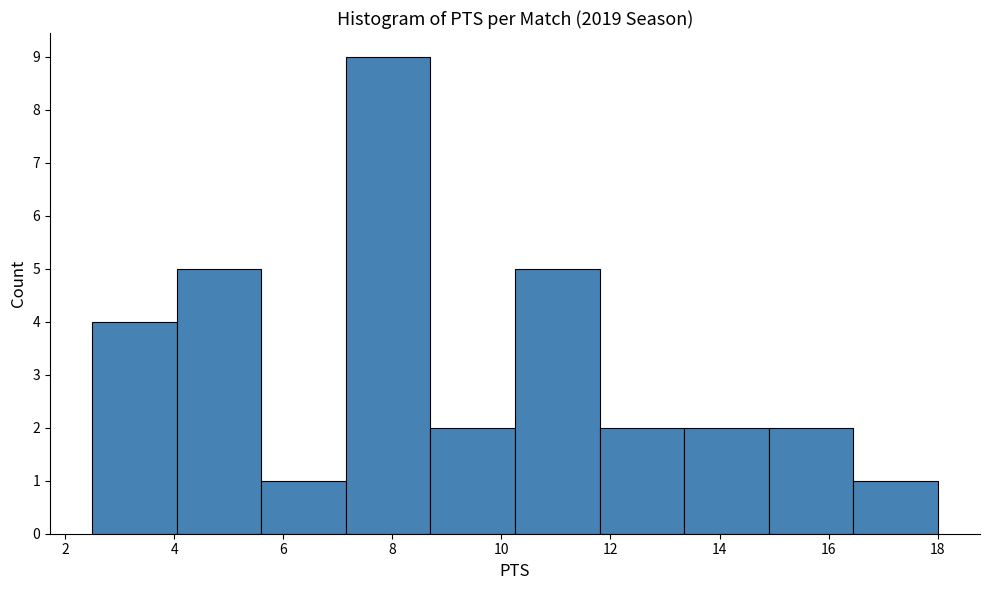

Reading left to right, transcribe this chart: for each bar, give the range it covers on the x-axis and its height. Neither the bar edges nor the heights are printed on the chart, so give them approximately, as read against the axes.

2.50 to 4.05: 4
4.05 to 5.60: 5
5.60 to 7.15: 1
7.15 to 8.70: 9
8.70 to 10.25: 2
10.25 to 11.80: 5
11.80 to 13.35: 2
13.35 to 14.90: 2
14.90 to 16.45: 2
16.45 to 18.00: 1